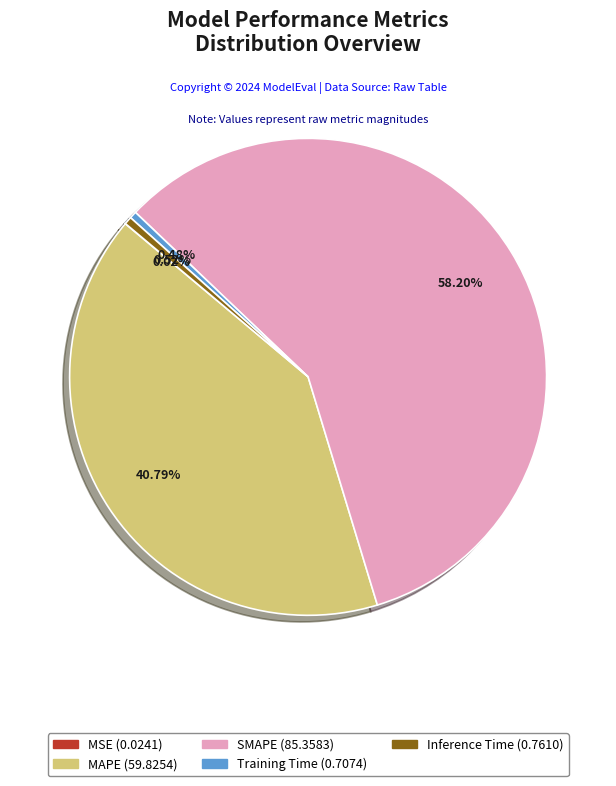

The SMAPE slice represents 64% of the pie. True or false?

False